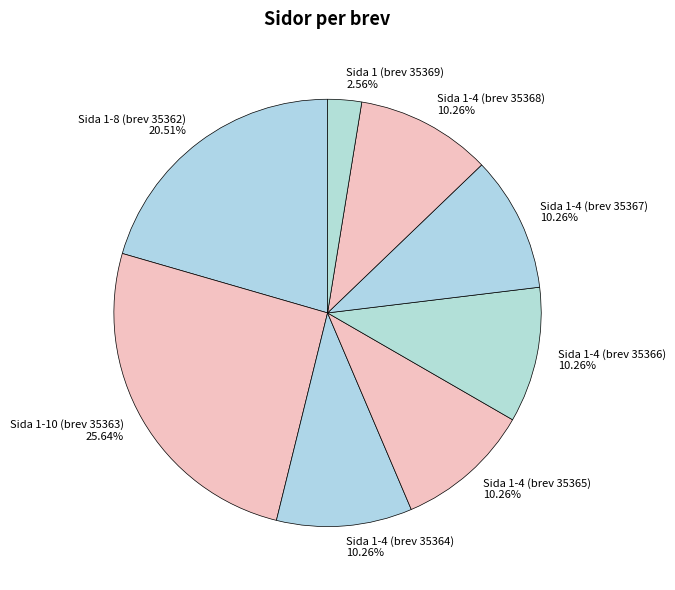

What is the ratio of the value at Sida 1-4 (brev 35365) to the value at Sida 1-4 (brev 35364)?

1.0